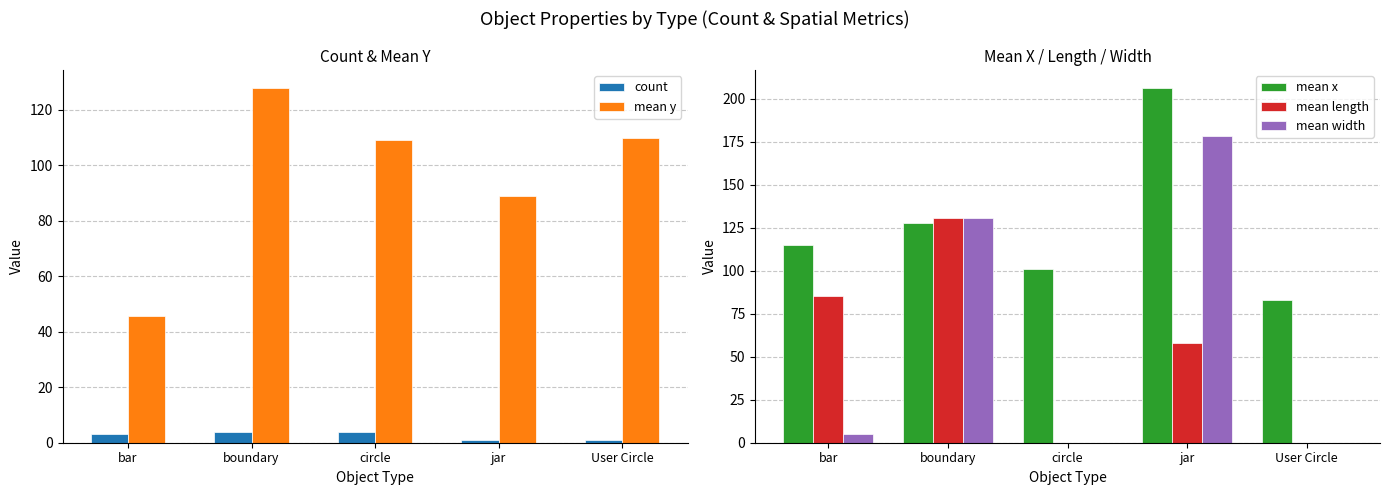

Reading right to left, transcribe all the data shown in this chart.

count: 1.0	1.0	4.0	4.0	3.0
mean y: 110.0	89.1	109.1	128.0	45.9
mean x: 83.0	206.4	101.0	128.0	114.7
mean length: 0.0	57.8	0.0	130.5	85.3
mean width: 0.0	178.2	0.0	130.5	5.1